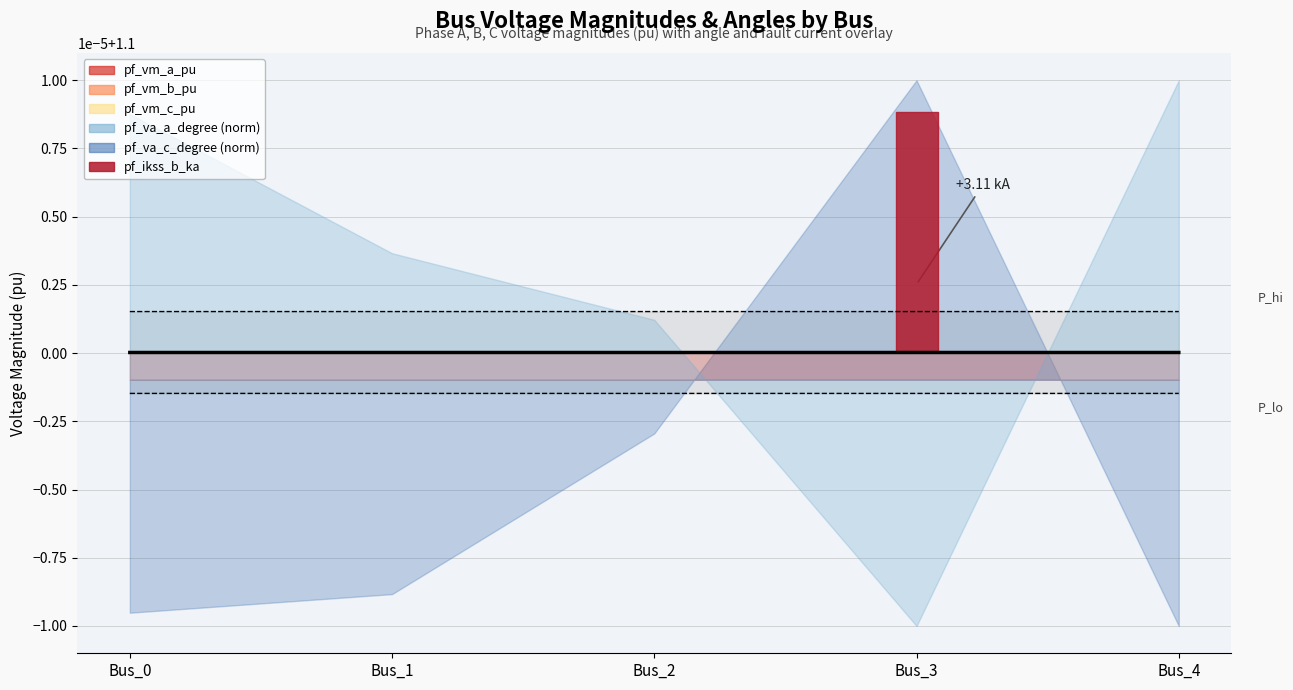

At how many categories does at least one series exceed 1?

5